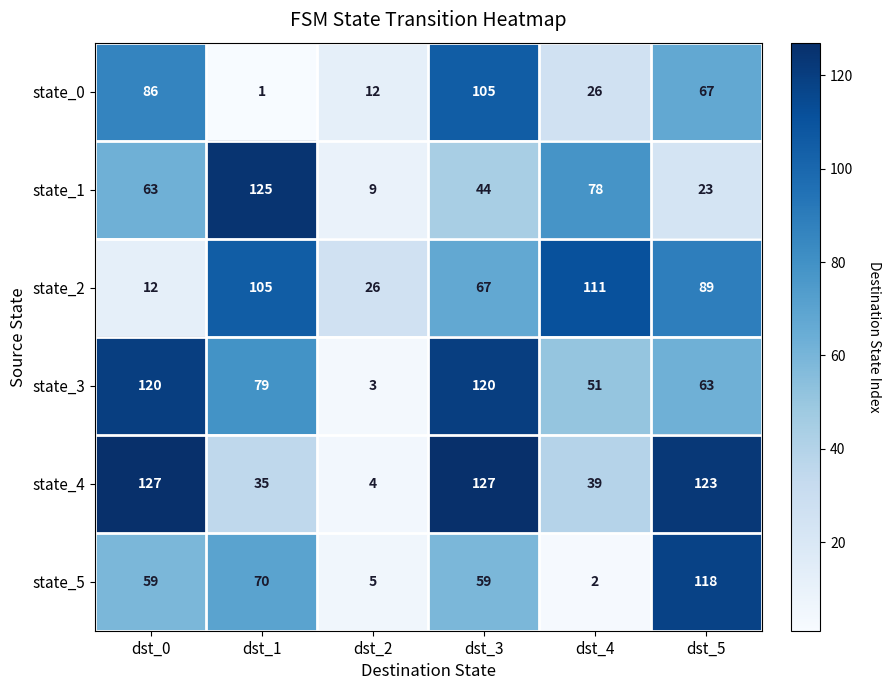

True or false: state_5 has a value of 59 at dst_3.

True